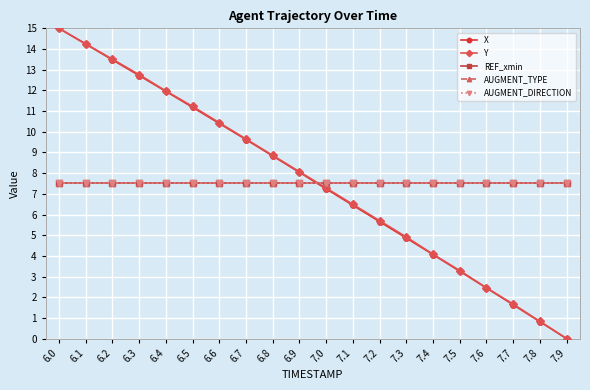

True or false: X has a value of 4.9 at 7.9.

False